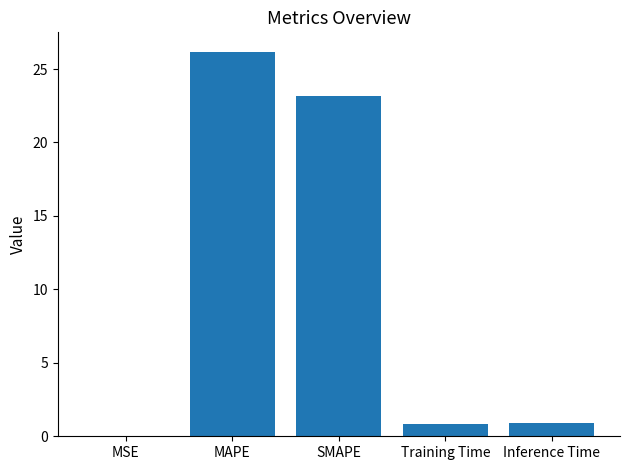

The chart shows a value of 23.2 at SMAPE. True or false?

True